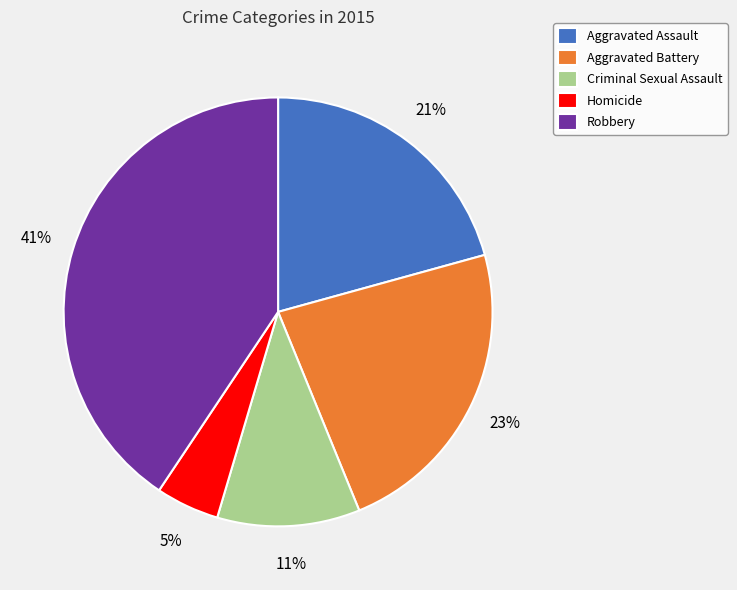

How many slices are in this pie chart?

5